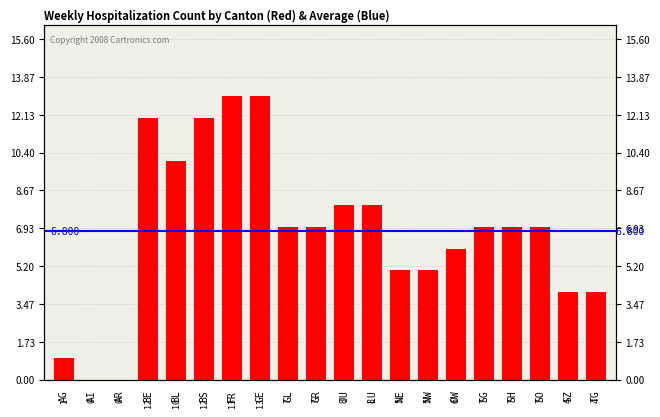

What is the sum of all values?

136